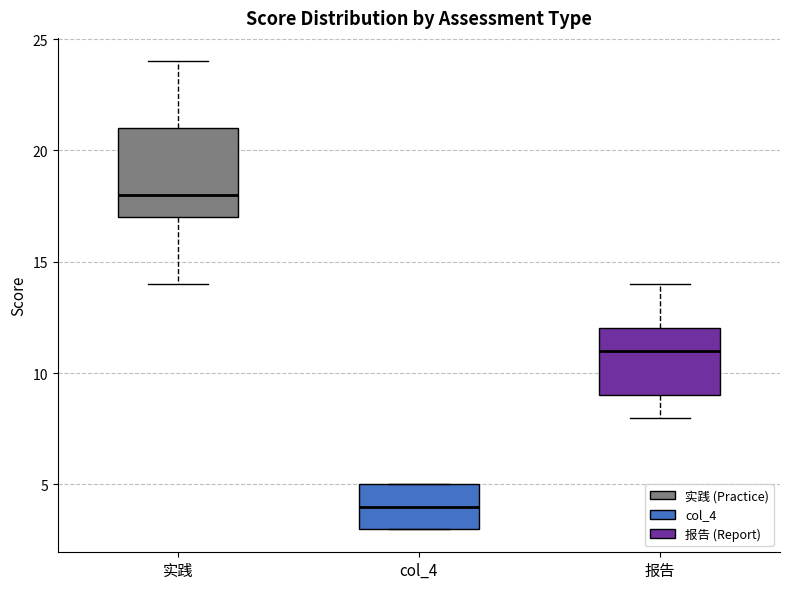

Which box has the lowest median line?

col_4